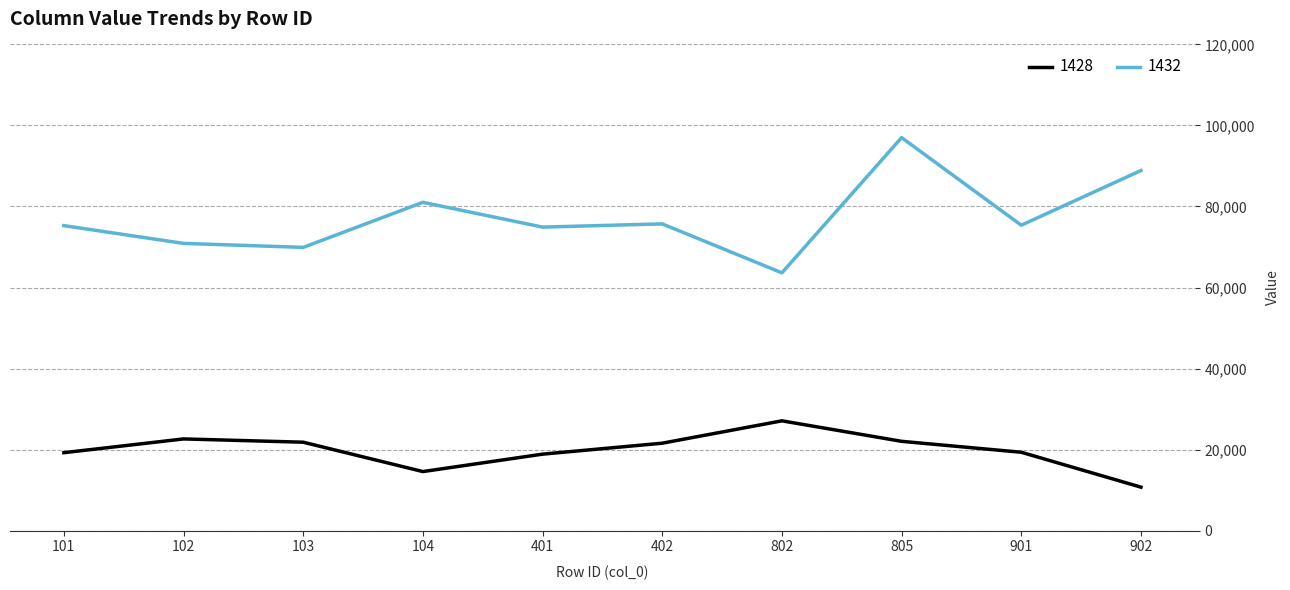

Read the 1428 value at 402.

21574.4